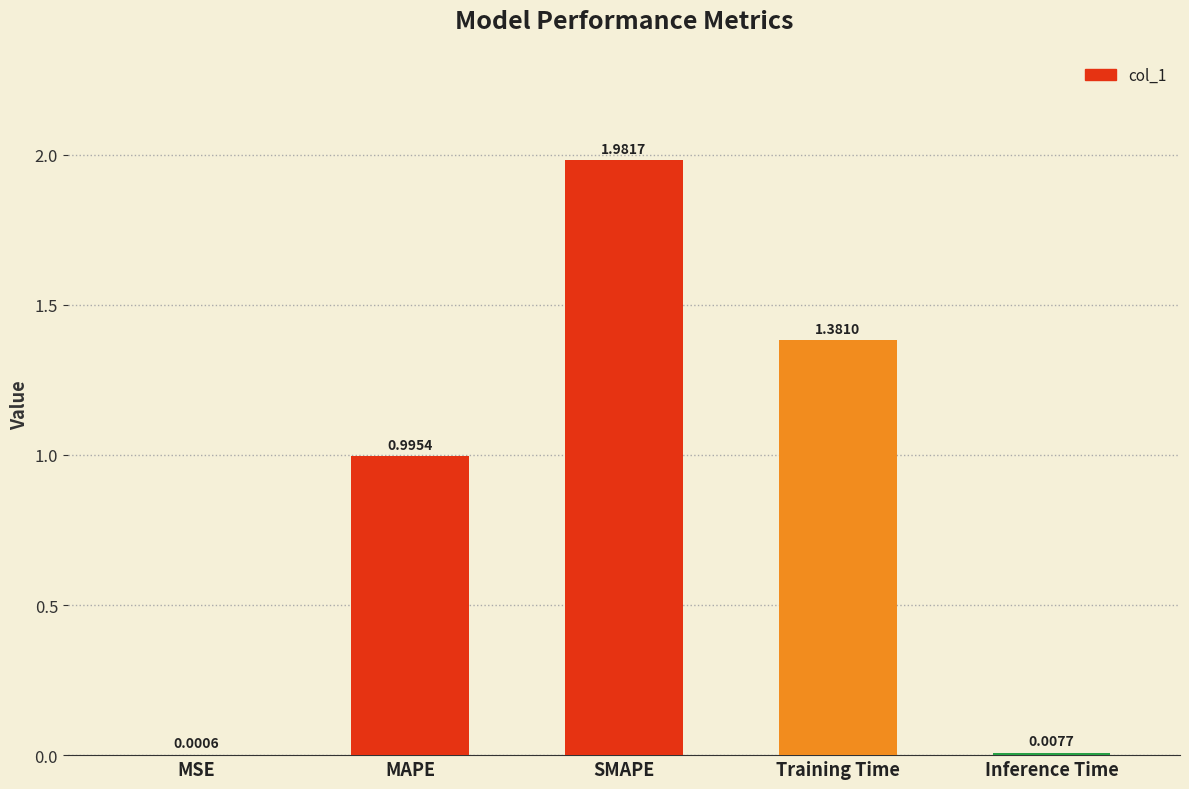

Between SMAPE and MAPE, which is larger?

SMAPE